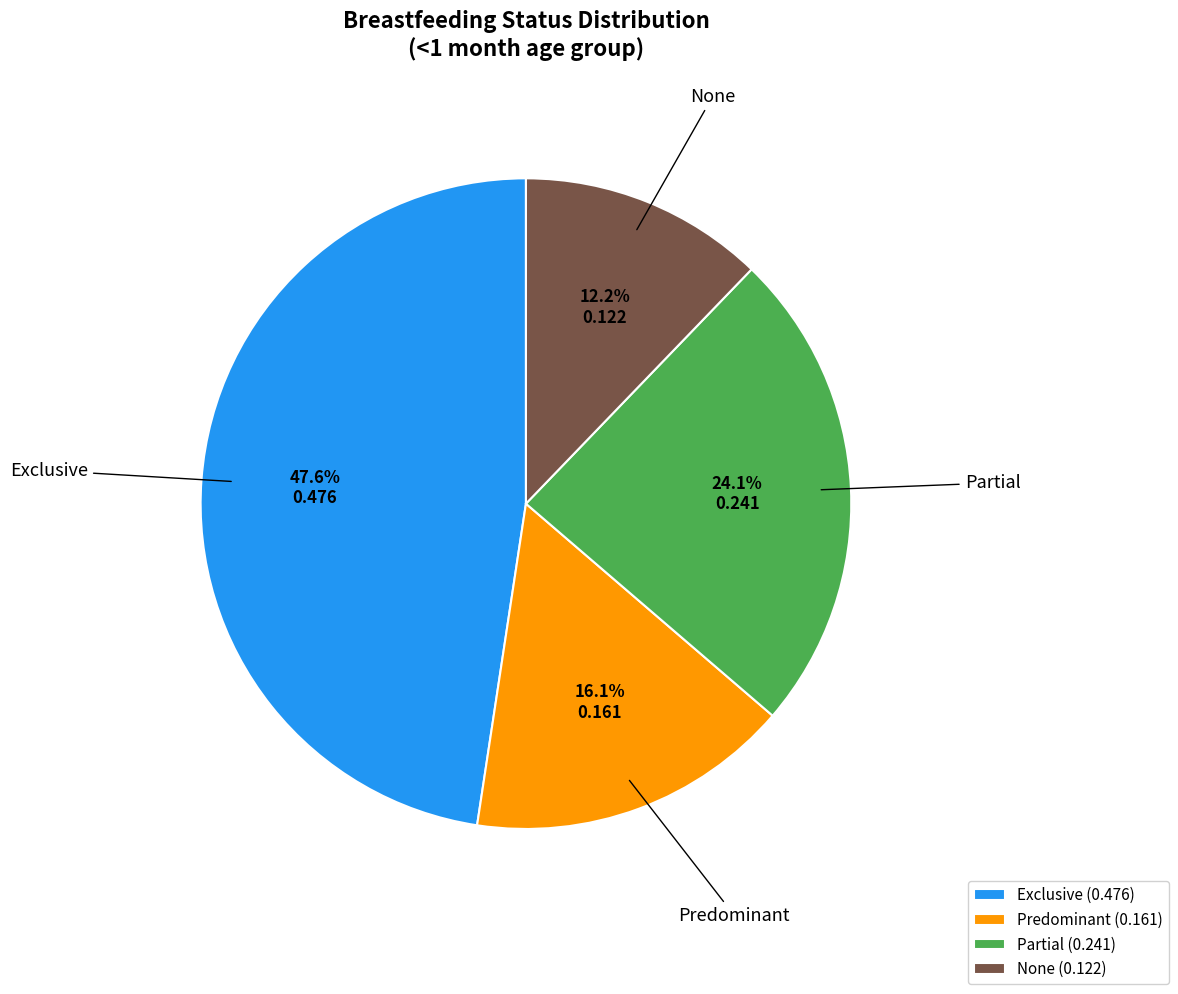

Is it true that None is 12% of the pie?

True